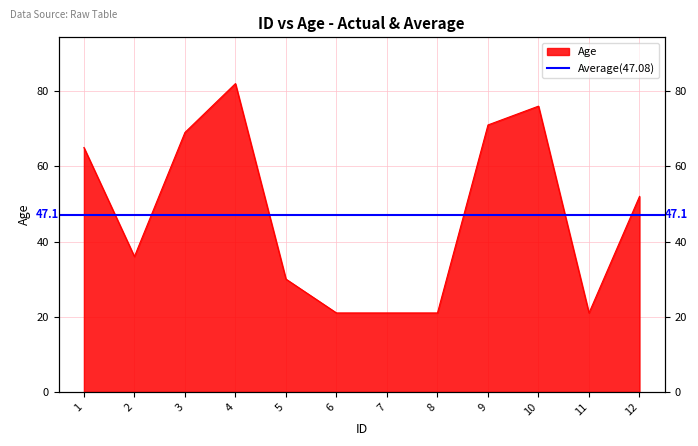

Where is the first local minimum?

2